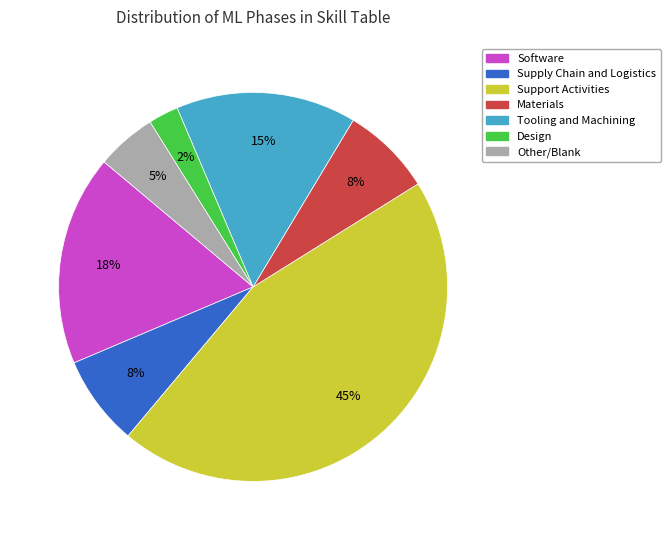

To the nearest percent, what is the difference between the Supply Chain and Logistics and Software slice percentages?

10%